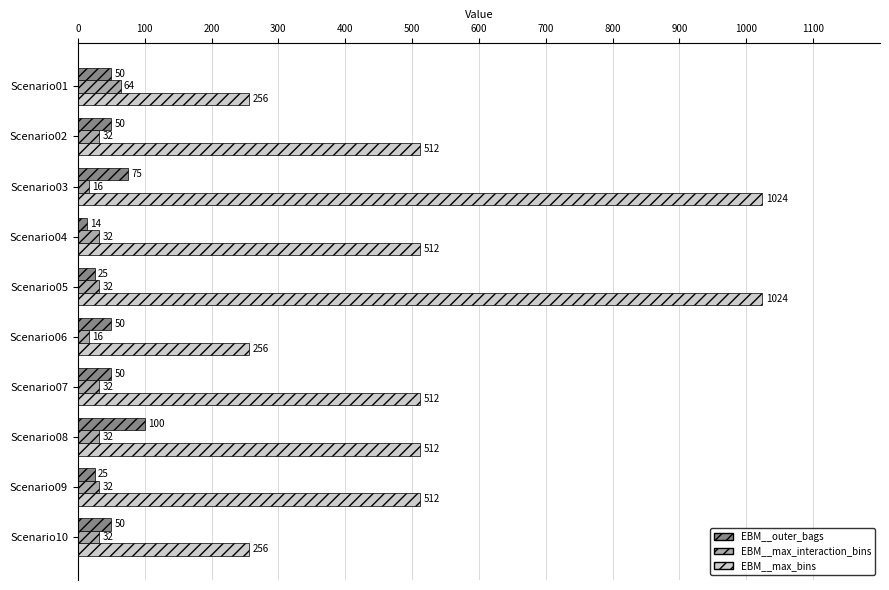

Which series has the largest total across all categories?

EBM__max_bins